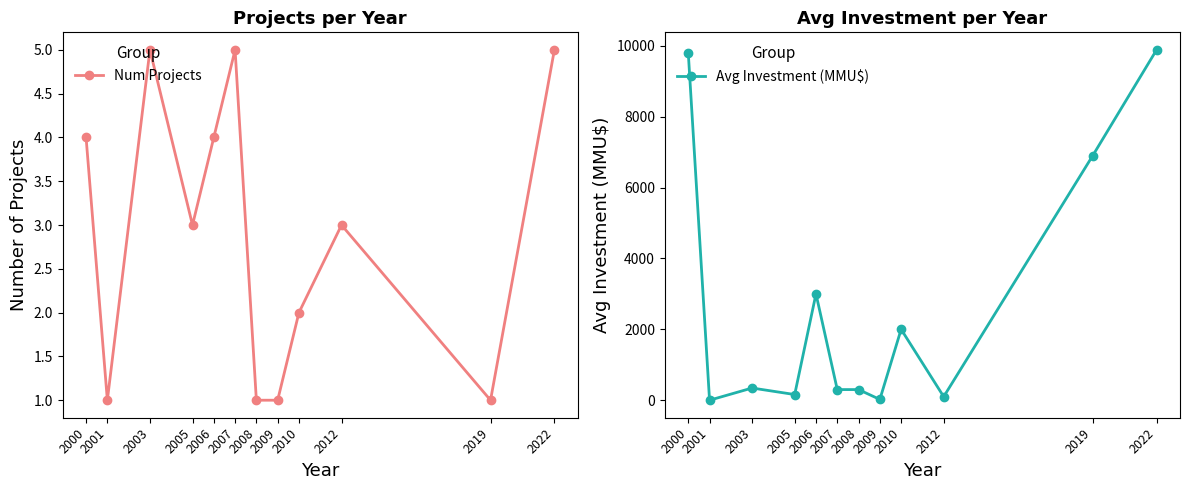

What is the value of the Avg Investment (MMU$) point at the 3rd from the left?

344